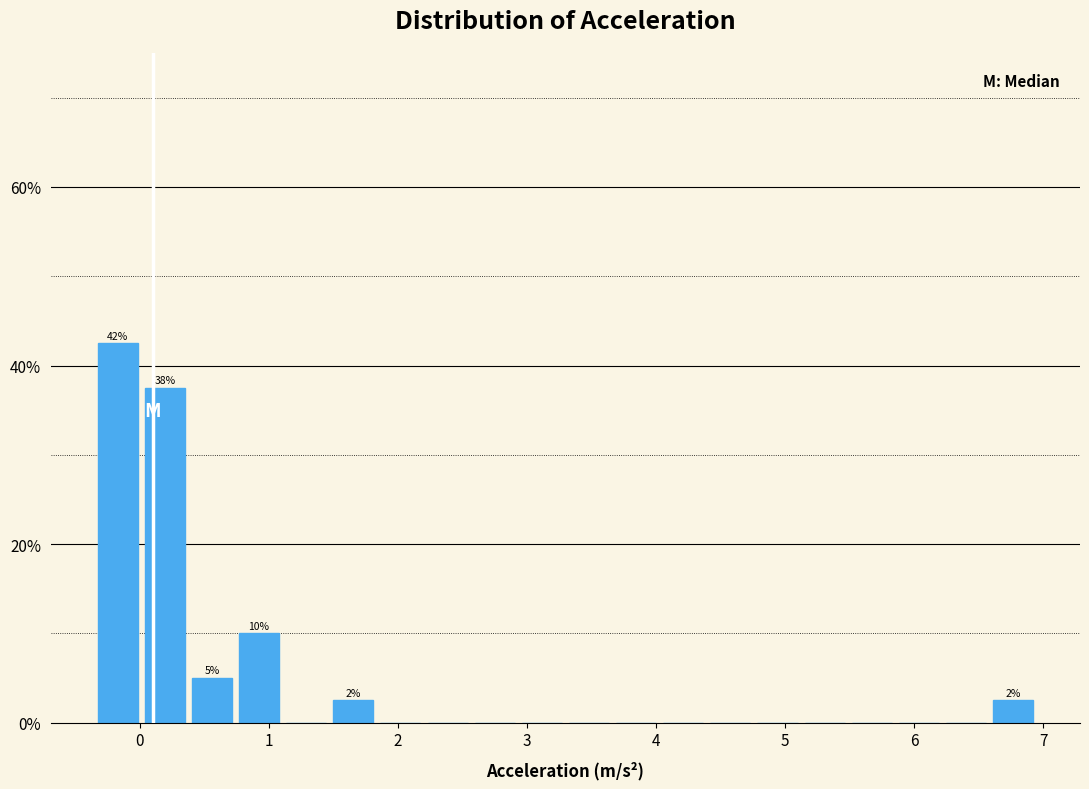

Around what value on the x-axis is the tallest bar? Give the approximate position of its centre, as read against the axis.

-0.2